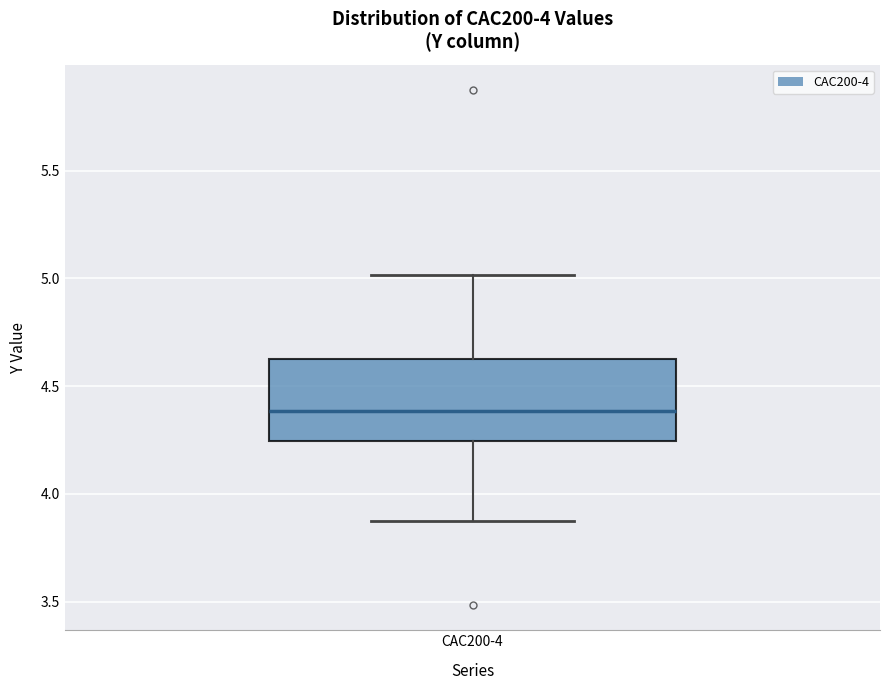

Read this box plot against the y-axis: the position of the median line, the range covered by the box, and the ends of both whiskers. The values are not printed on the chart, so give them approximately, as read against the axis.

median 4.40, box 4.25 to 4.65, whiskers 3.85 to 5.00